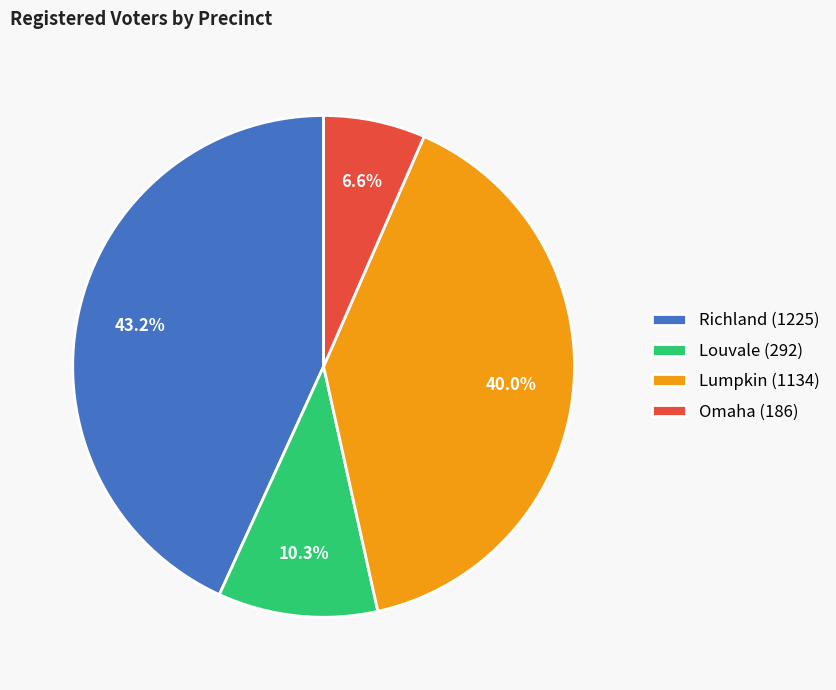

To the nearest percent, what is the combined percentage of Omaha and Louvale?

17%